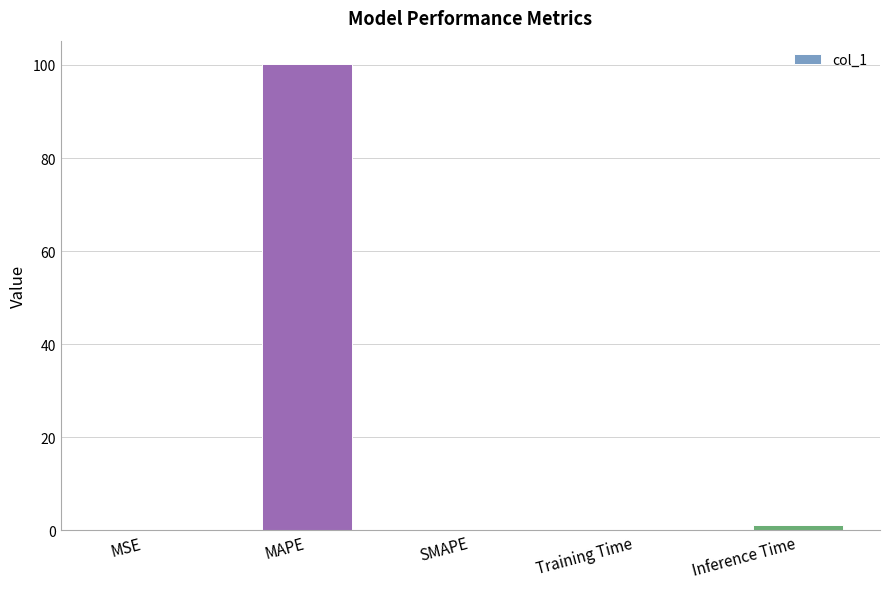

How many categories are shown in the chart?

5